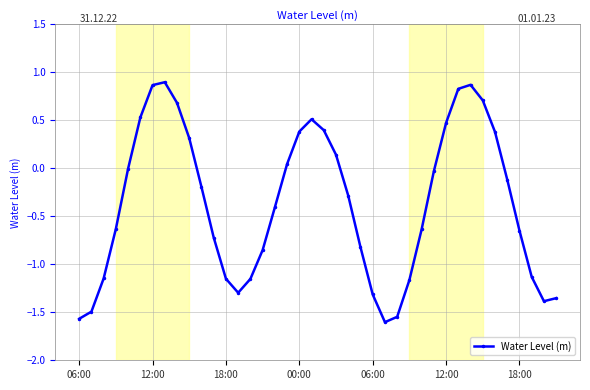

What is the difference between the second highest and second lowest values?

2.4